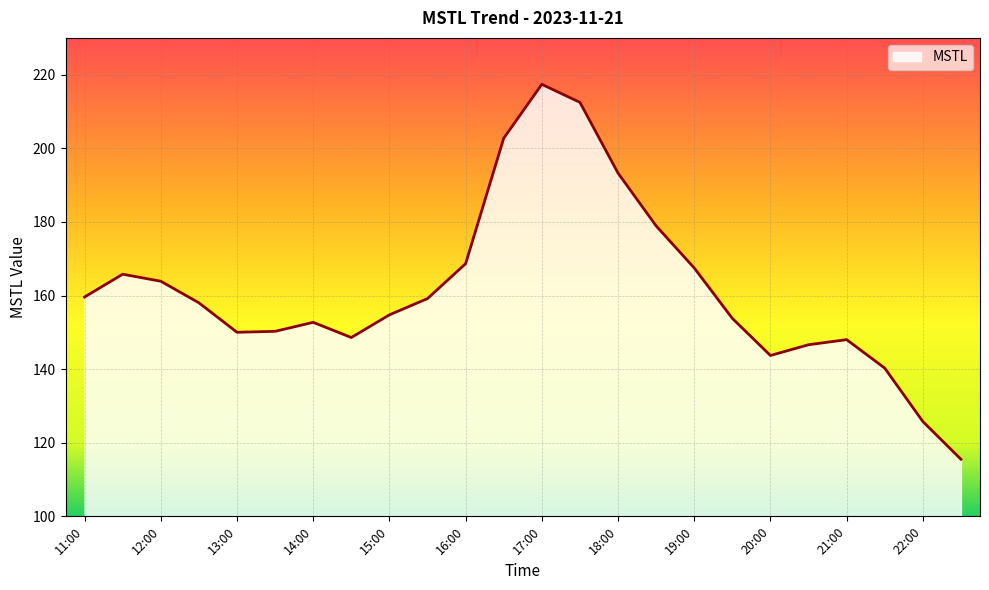

What is the minimum value shown in the chart?

115.5